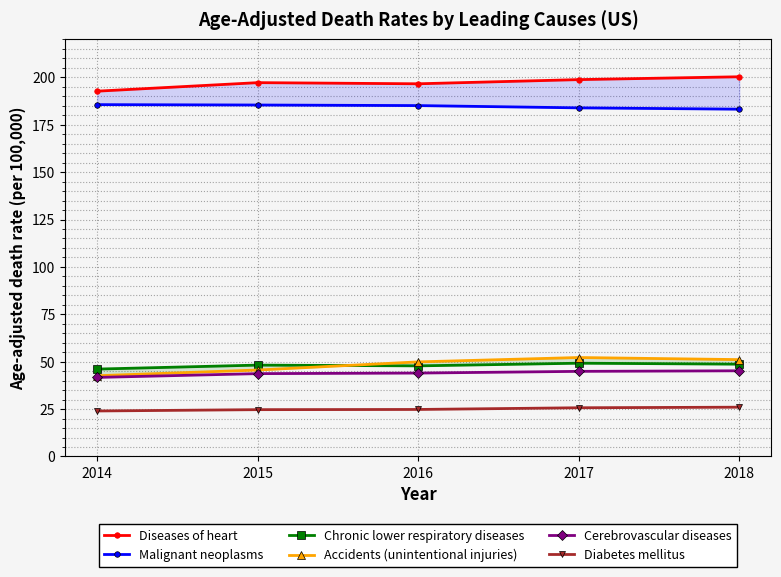

Reading left to right, what are all the values shown in this chart?

Diseases of heart: 2014=192.7	2015=197.2	2016=196.6	2017=198.8	2018=200.3
Malignant neoplasms: 2014=185.6	2015=185.4	2016=185.1	2017=183.9	2018=183.2
Chronic lower respiratory diseases: 2014=46.1	2015=48.2	2016=47.8	2017=49.2	2018=48.7
Accidents (unintentional injuries): 2014=42.6	2015=45.6	2016=49.9	2017=52.2	2018=51.1
Cerebrovascular diseases: 2014=41.7	2015=43.7	2016=44.0	2017=44.9	2018=45.2
Diabetes mellitus: 2014=24.0	2015=24.7	2016=24.8	2017=25.7	2018=26.0